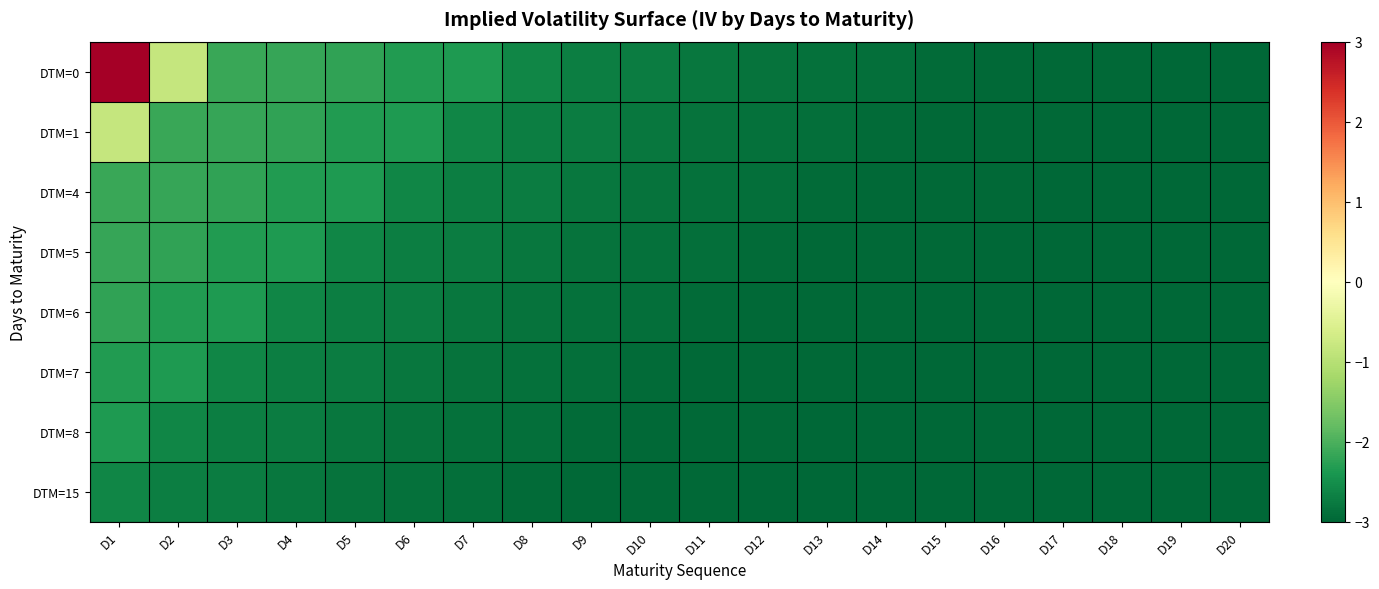

At D5, list the series in order from largest to smallest.

DTM=0, DTM=1, DTM=4, DTM=5, DTM=6, DTM=7, DTM=8, DTM=15